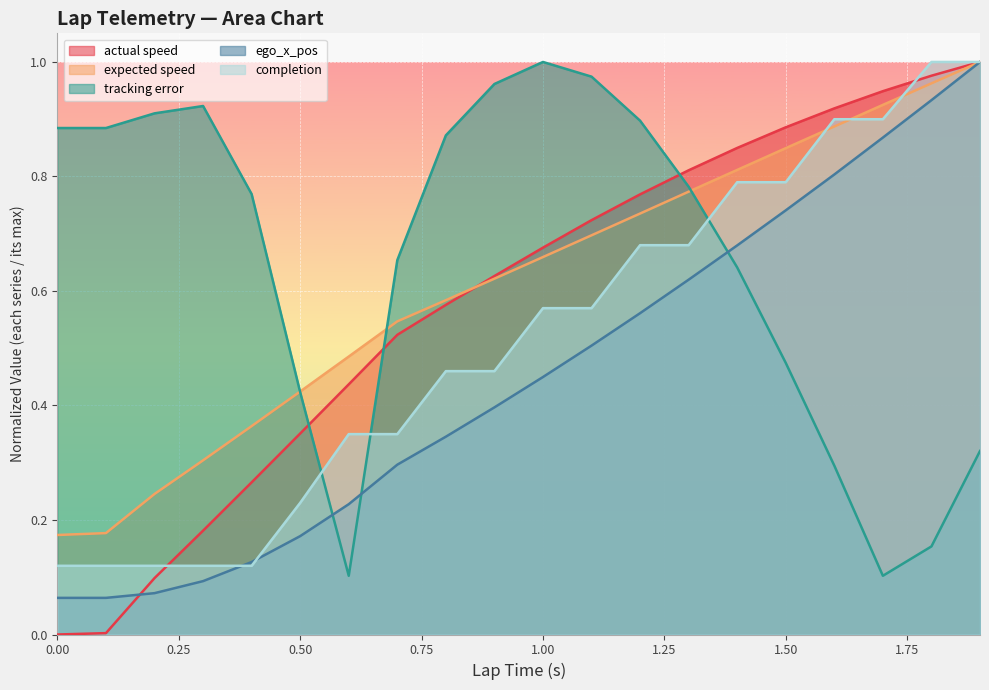

Which series has the largest total across all categories?

tracking error